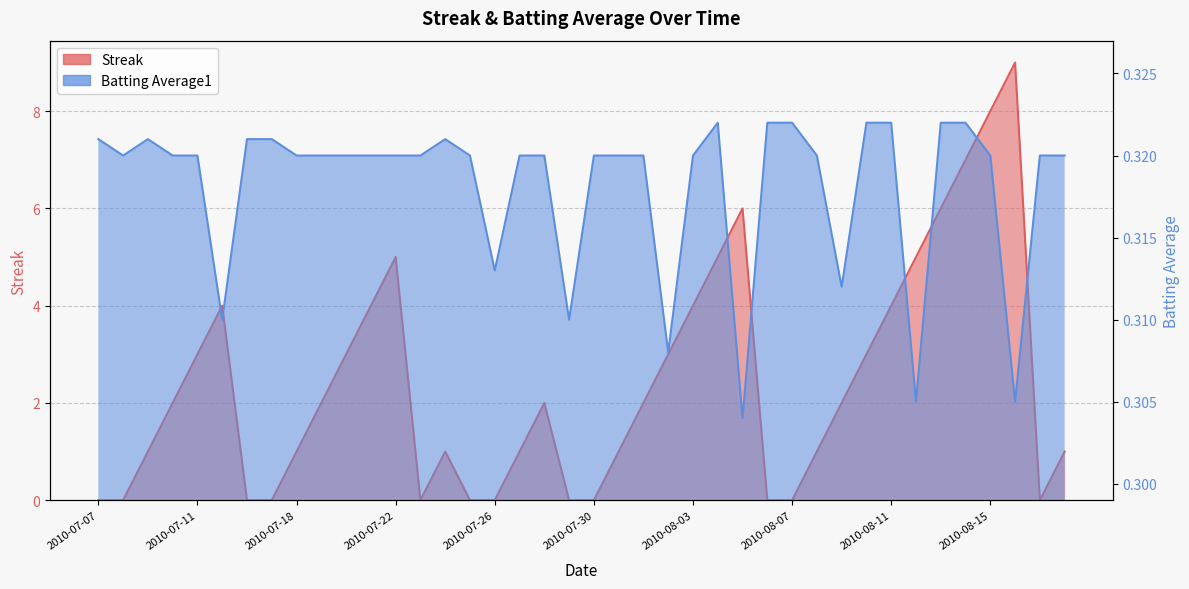

What is the label of the 40th point from the left?

2010-08-18